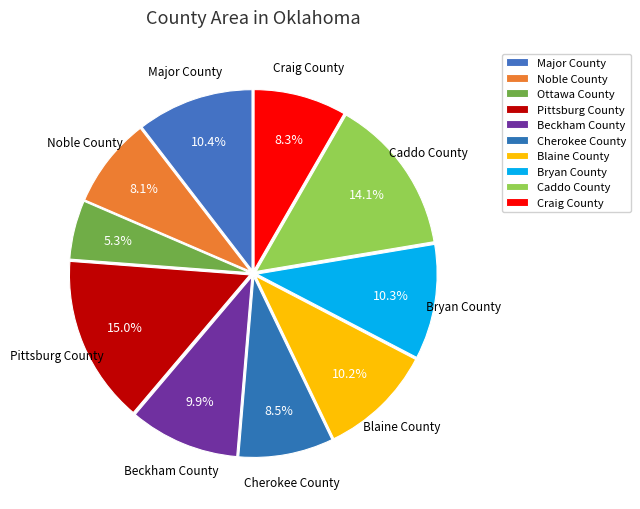

How many segments does this pie chart have?

10